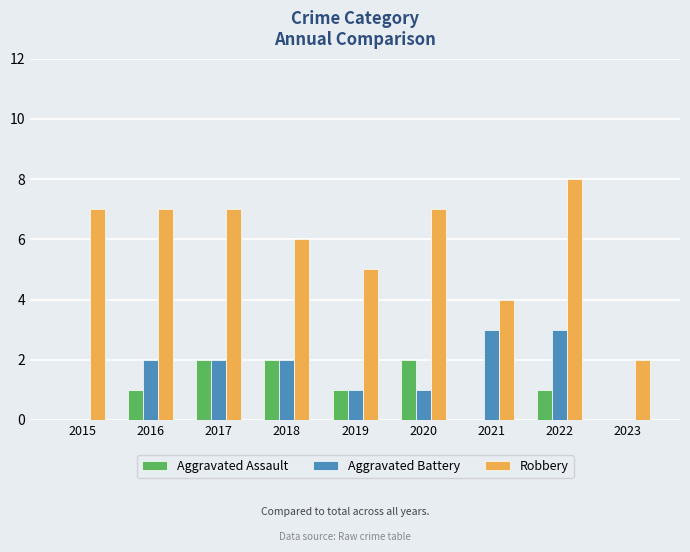

At which category does the chart reach its peak across all series?

2022